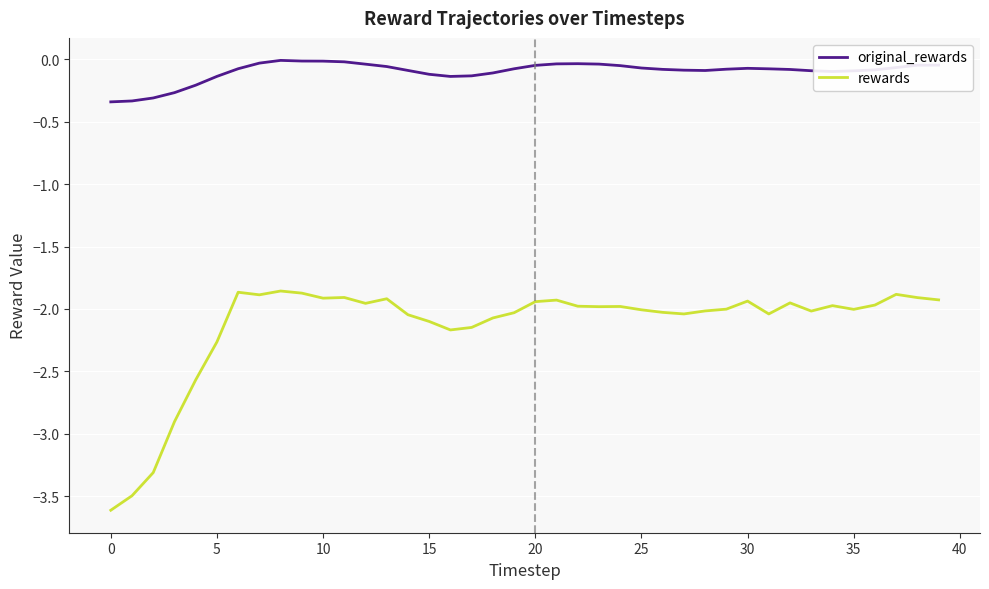

What is the smallest value displayed?

-3.6